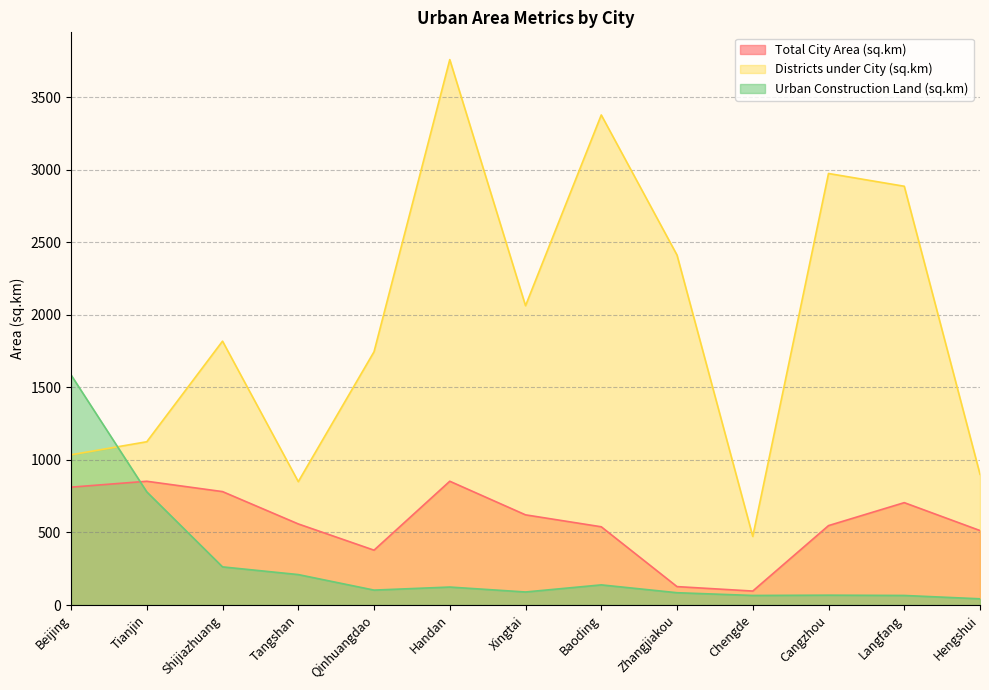

What is the label of the 1st point from the left?

Beijing